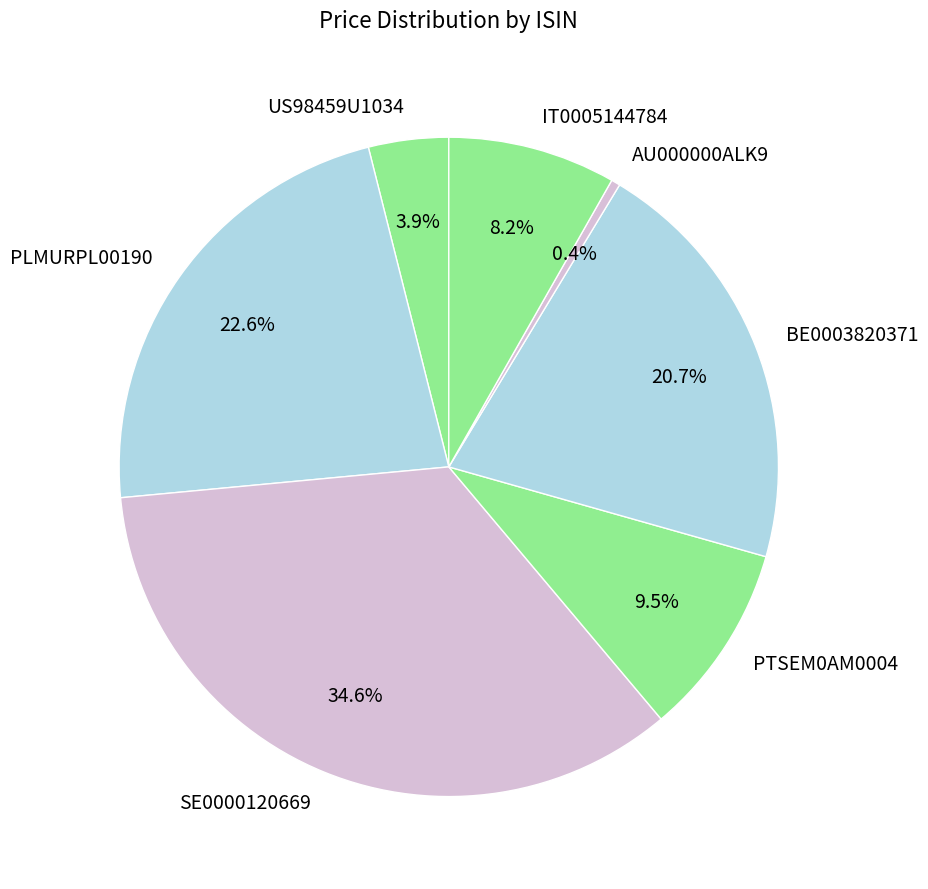

Does any single category account for the majority?

No